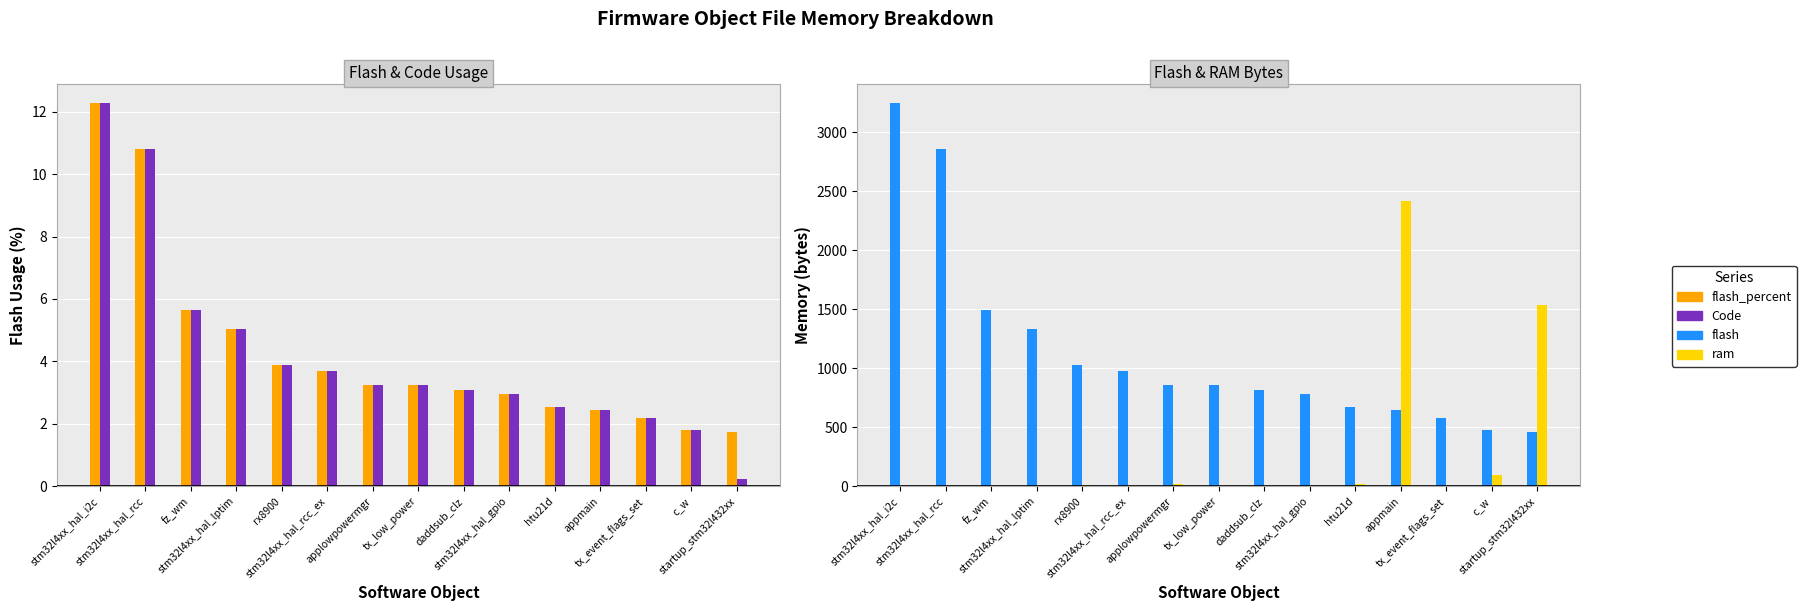

Reading left to right, what are all the values shown in this chart?

flash_percent: 12.3	10.8	5.6	5.1	3.9	3.7	3.2	3.2	3.1	3.0	2.5	2.4	2.2	1.8	1.7
Code: 12.3	10.8	5.6	5.1	3.9	3.7	3.2	3.2	3.1	3.0	2.5	2.4	2.2	1.8	0.2
flash: 3248.0	2856.0	1492.0	1336.0	1024.0	974.0	857.0	856.0	812.0	784.0	672.0	644.0	582.0	480.0	460.0
ram: 0.0	0.0	0.0	0.0	8.0	0.0	17.0	4.0	0.0	0.0	16.0	2413.0	0.0	96.0	1536.0